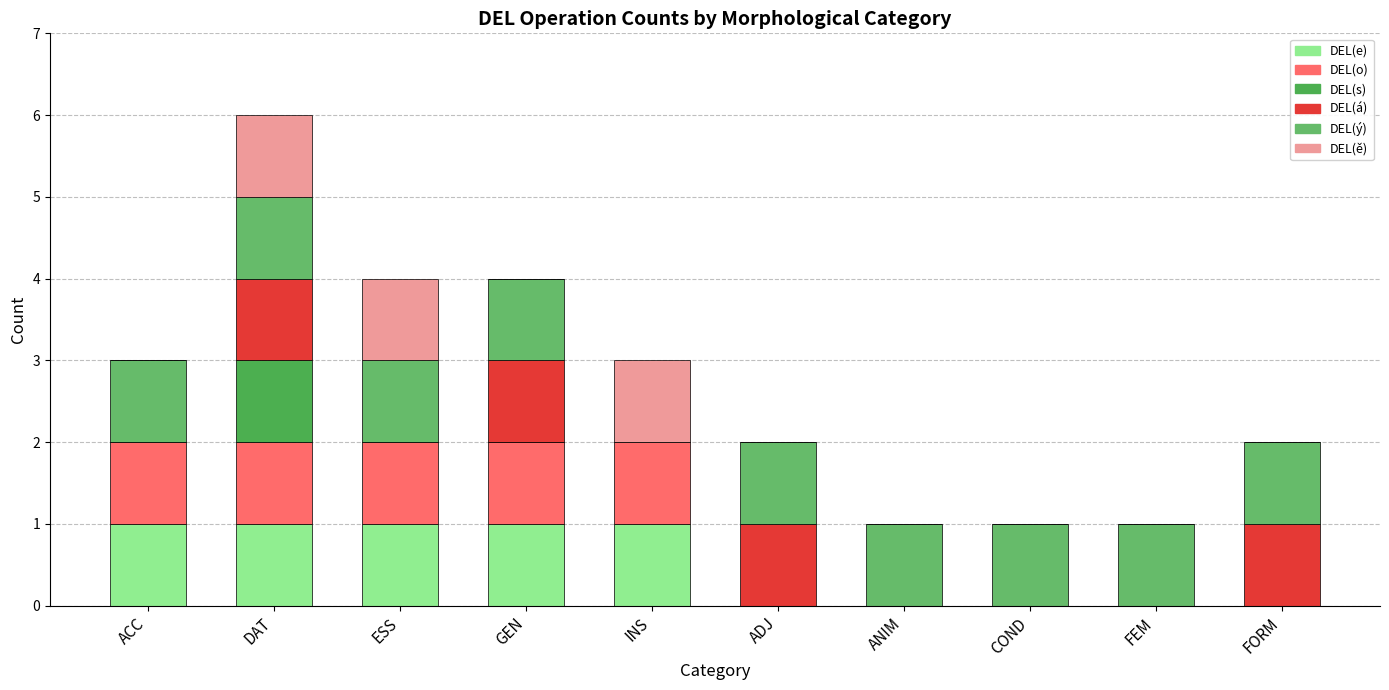

What position from the right is ACC?

10